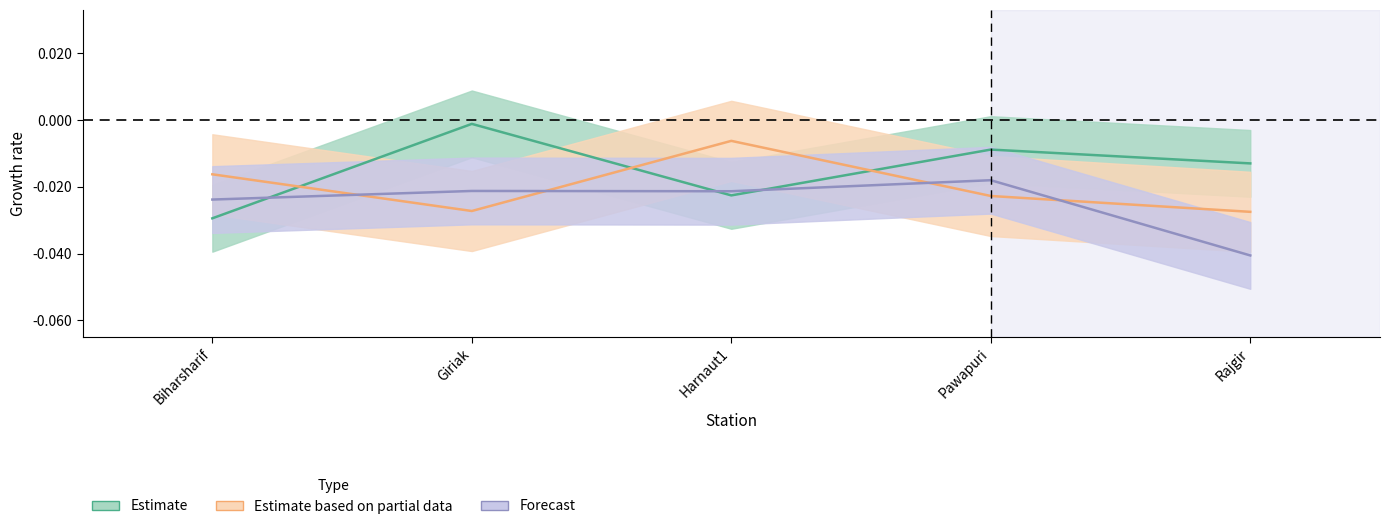

Is it true that water_level (in m) equals -0.0 at Giriak?

False